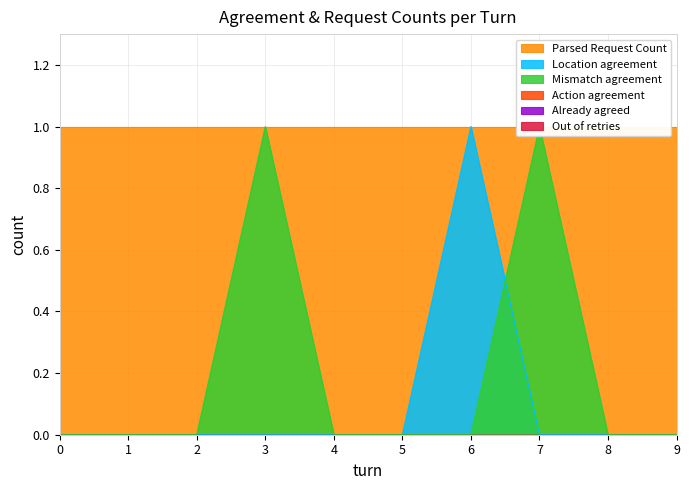

What are all the series names shown in the legend?

Location agreement, Mismatch agreement, Action agreement, Already agreed, Out of retries, Parsed Request Count